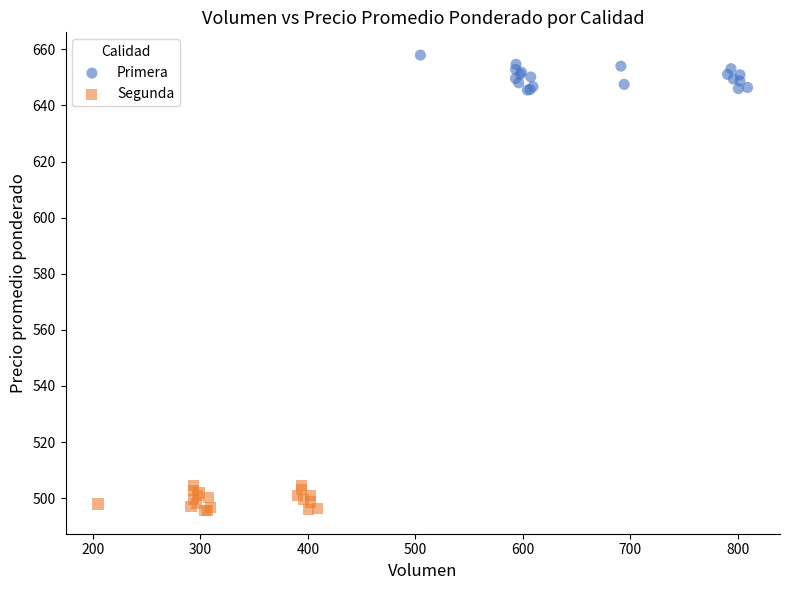

Which series has the widest spread of Y values?

Primera